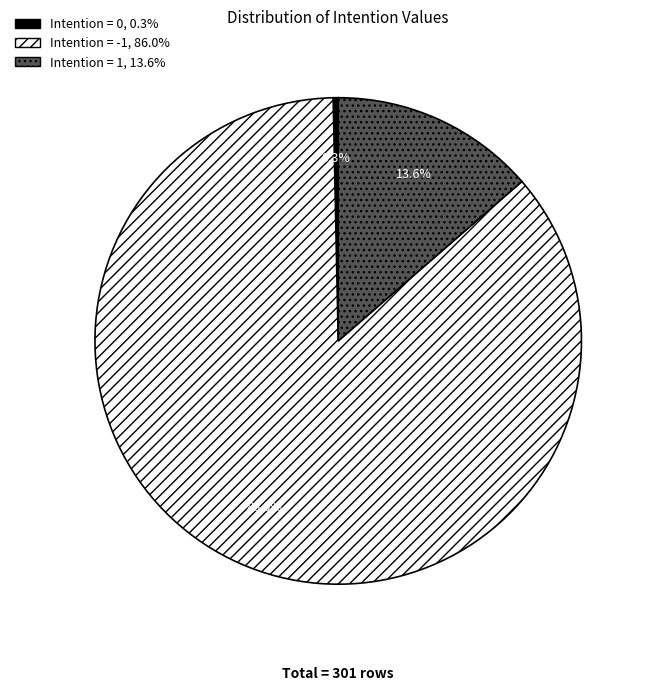

Does any single category account for the majority?

Yes